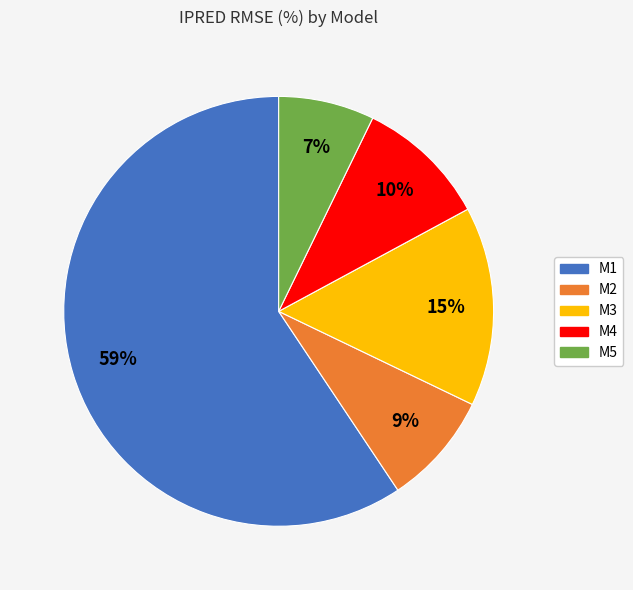

Which slice is the largest?

M1